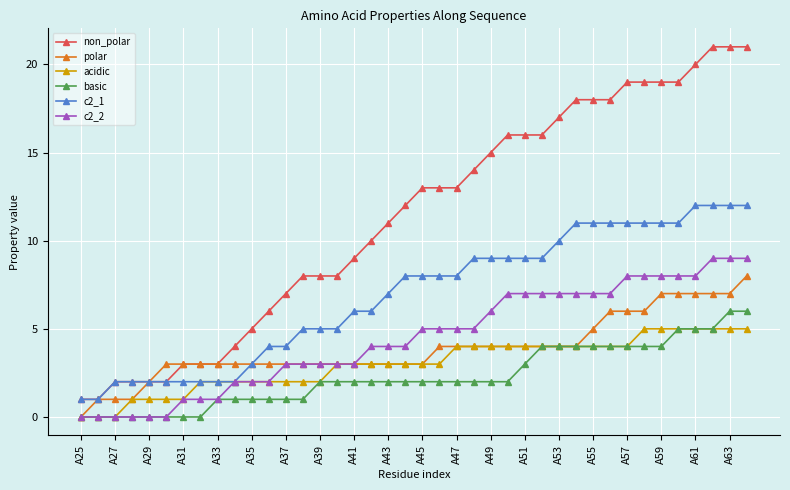

What is the value of the non_polar point at the 38th from the left?

21